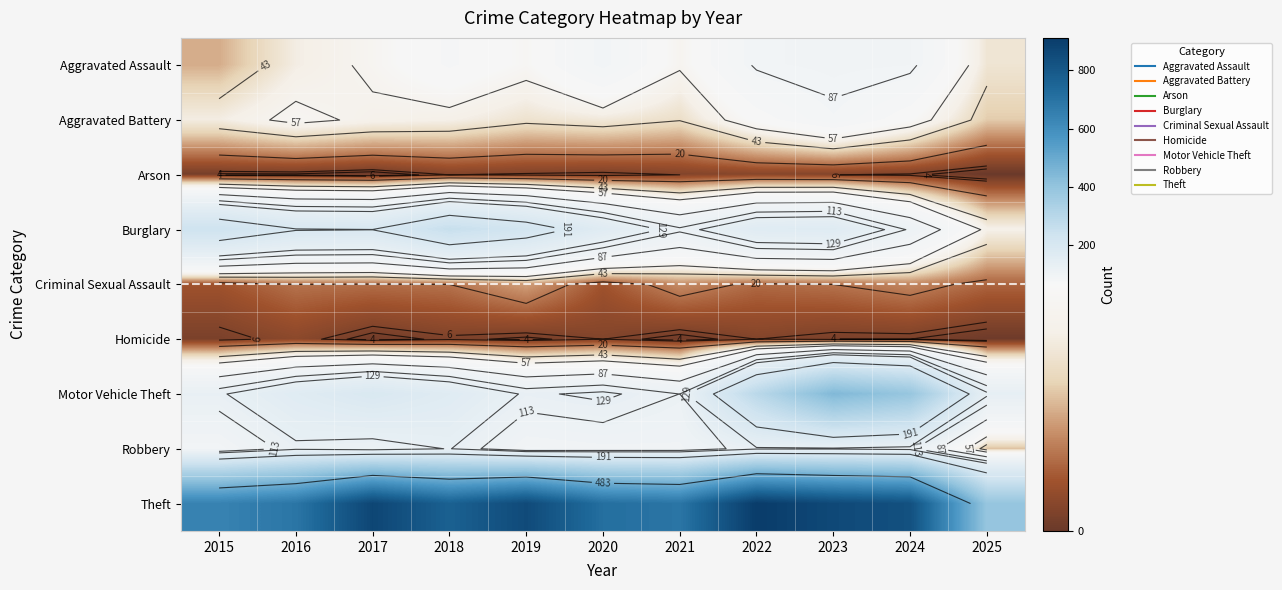

Rank the series at 2021 from lowest to highest value.

Homicide, Arson, Criminal Sexual Assault, Aggravated Battery, Aggravated Assault, Robbery, Motor Vehicle Theft, Burglary, Theft